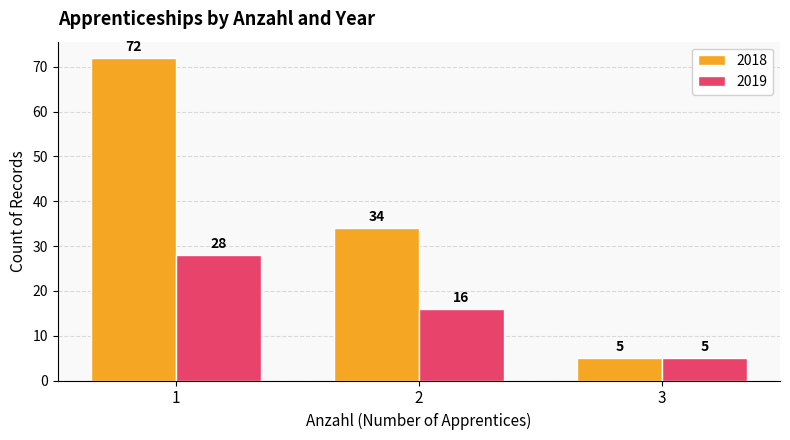

What is the difference between the maximum and minimum values in the 2018 series?

67